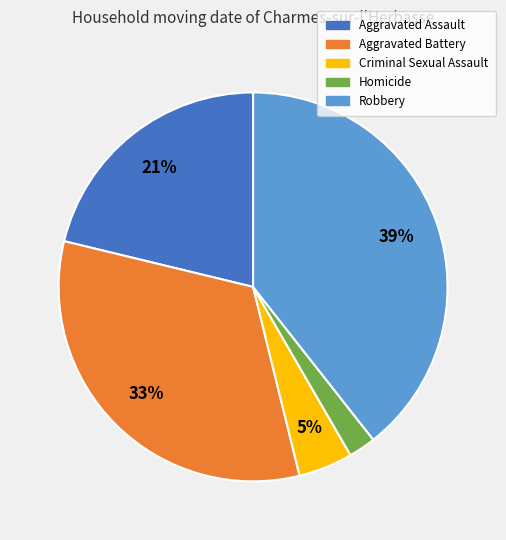

True or false: Robbery accounts for 39% of the total.

True